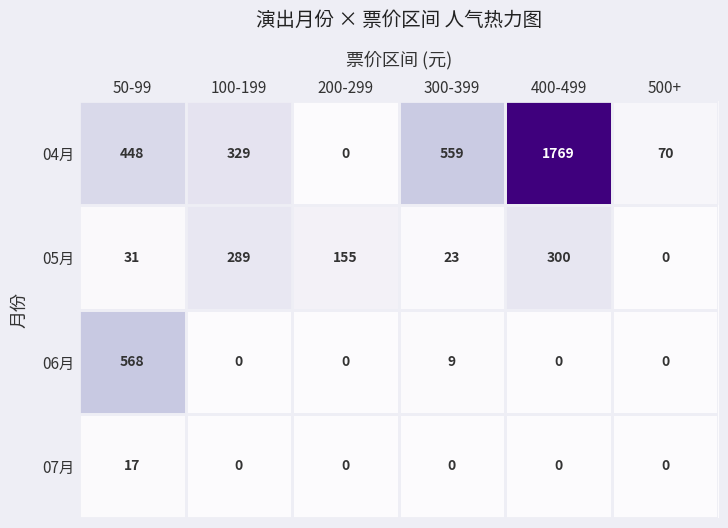

How many distinct data groups are displayed?

4